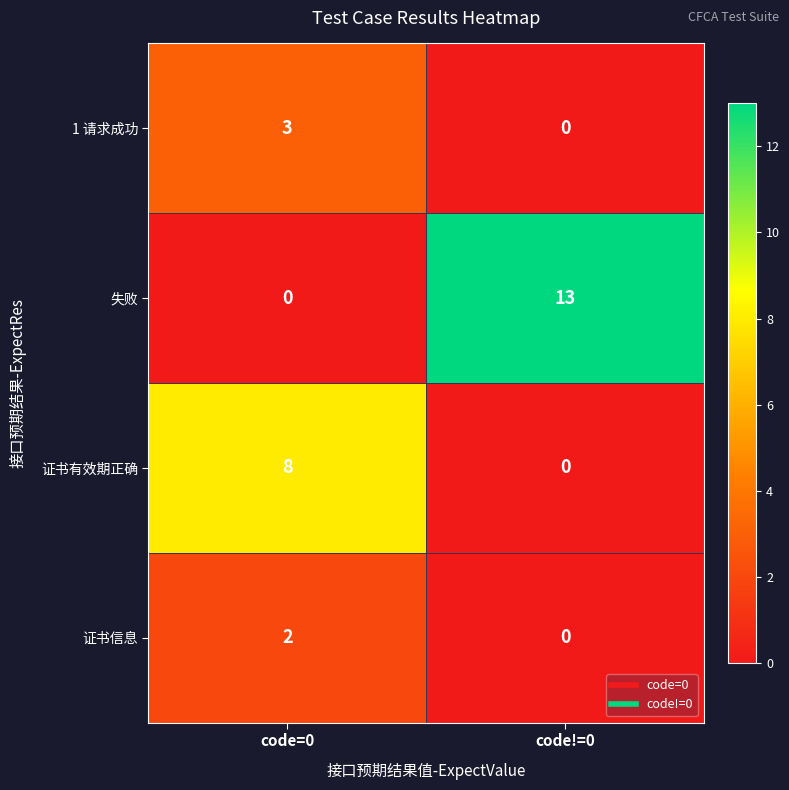

What is the maximum value for 失败?

13